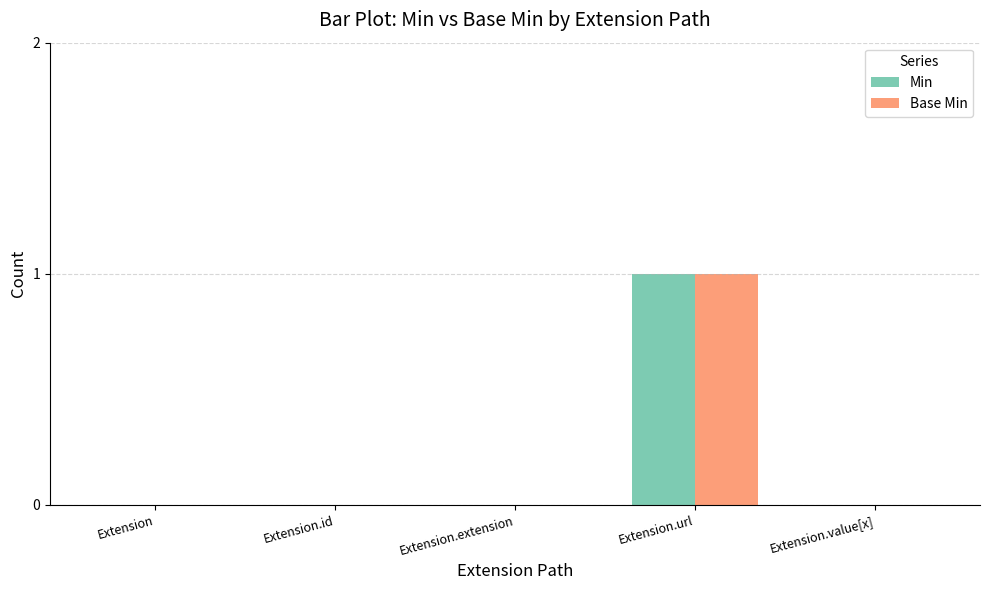

At which label does Base Min reach its peak?

Extension.url